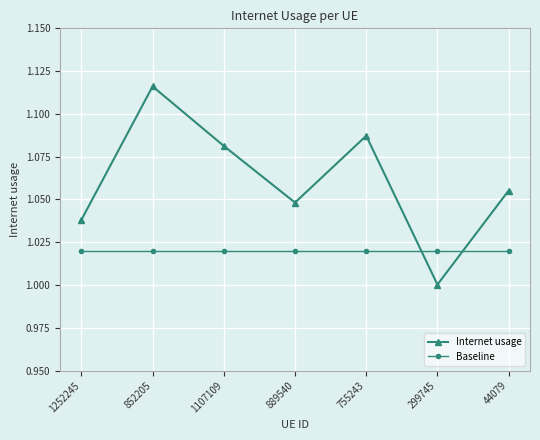

Which series has the largest total across all categories?

Internet usage